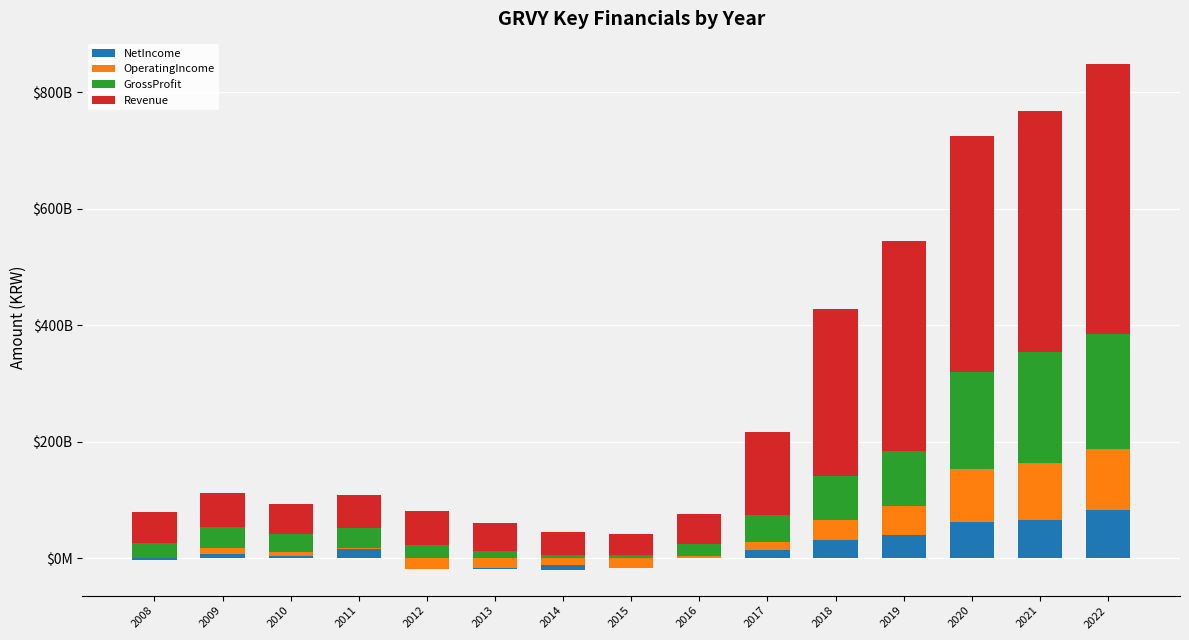

Which series changed the most between 2017 and 2022?

Revenue